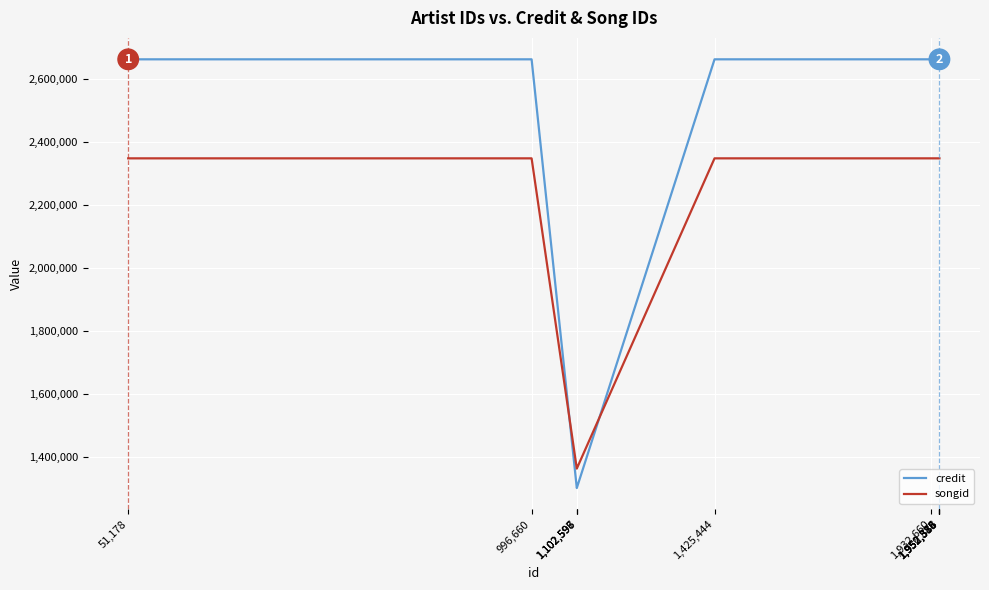

Which series has the largest total across all categories?

credit